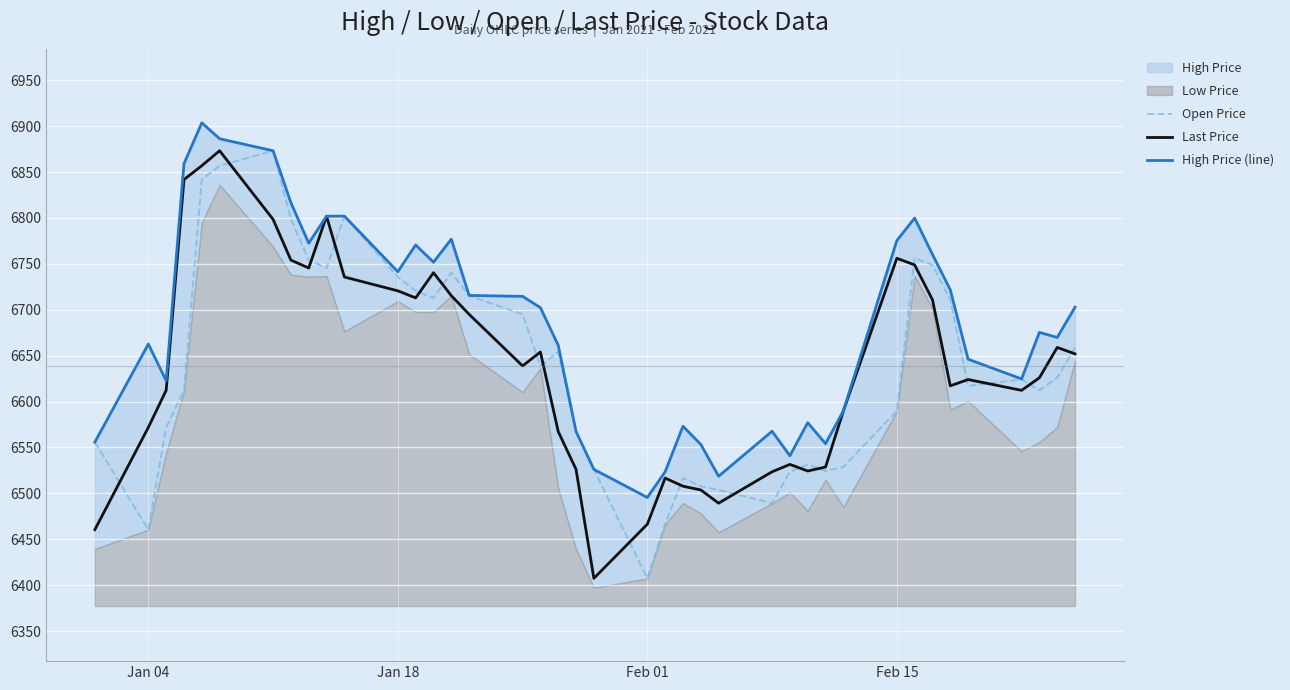

What is the maximum value for Last Price?

6873.3